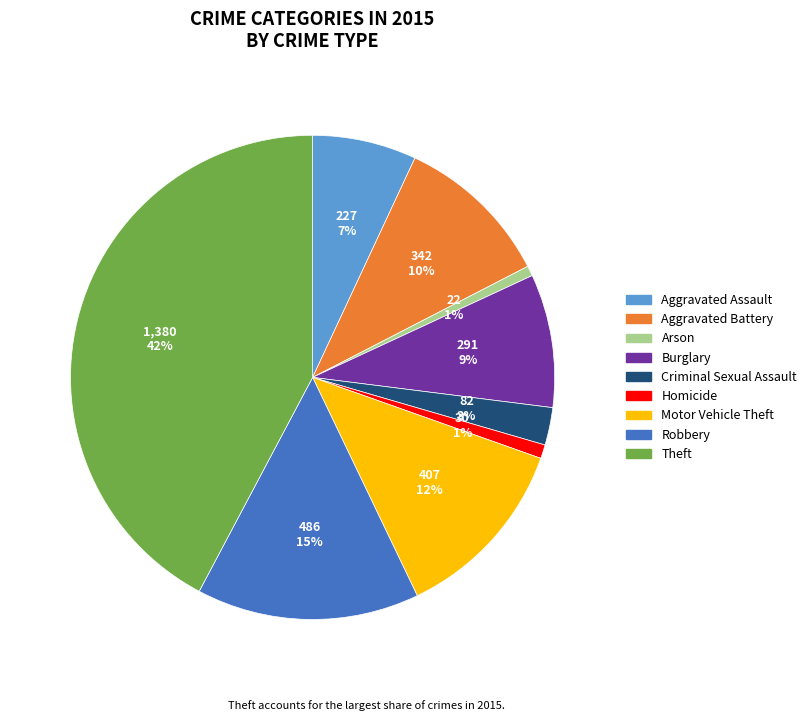

The Theft slice represents 33% of the pie. True or false?

False